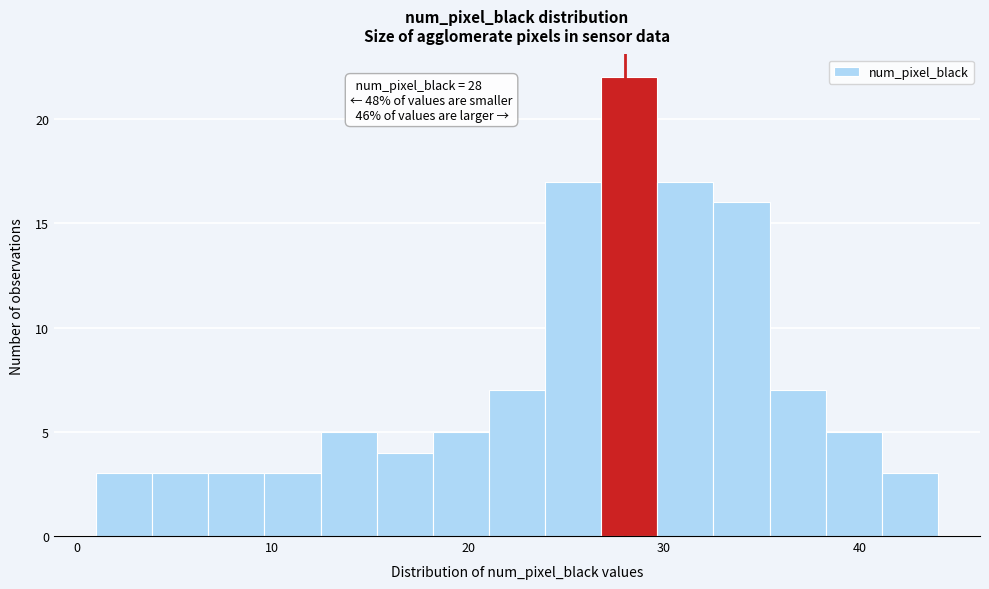

Around what value on the x-axis is the tallest bar? Give the approximate position of its centre, as read against the axis.

28